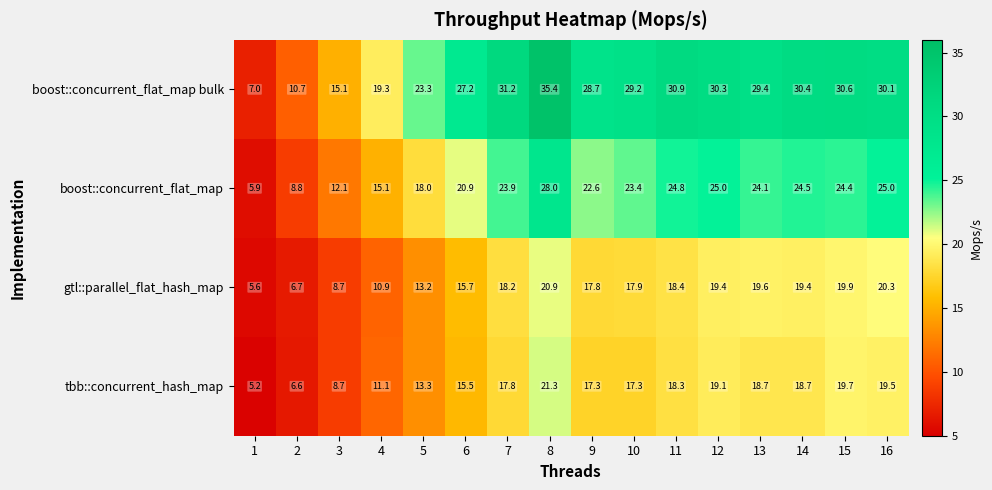

Is the value of tbb::concurrent_hash_map at 4 greater than the value of gtl::parallel_flat_hash_map at 12?

No